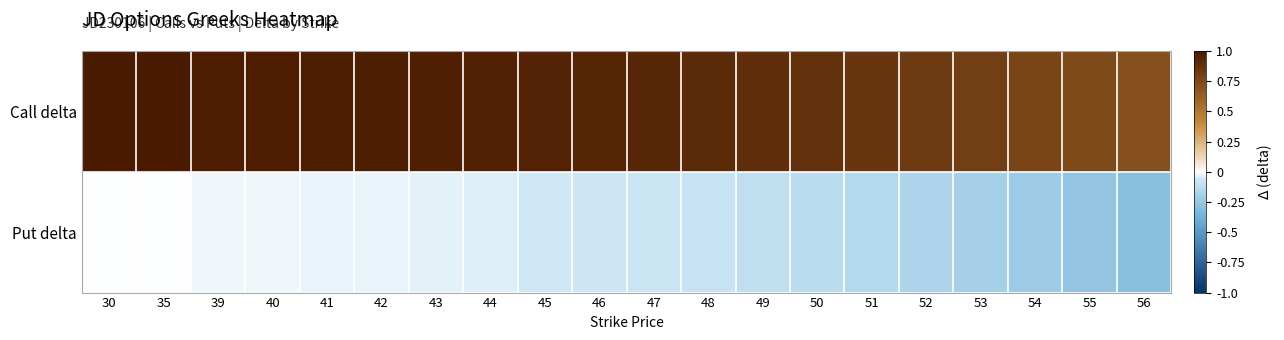

At which category is the sum across all series the highest?

30